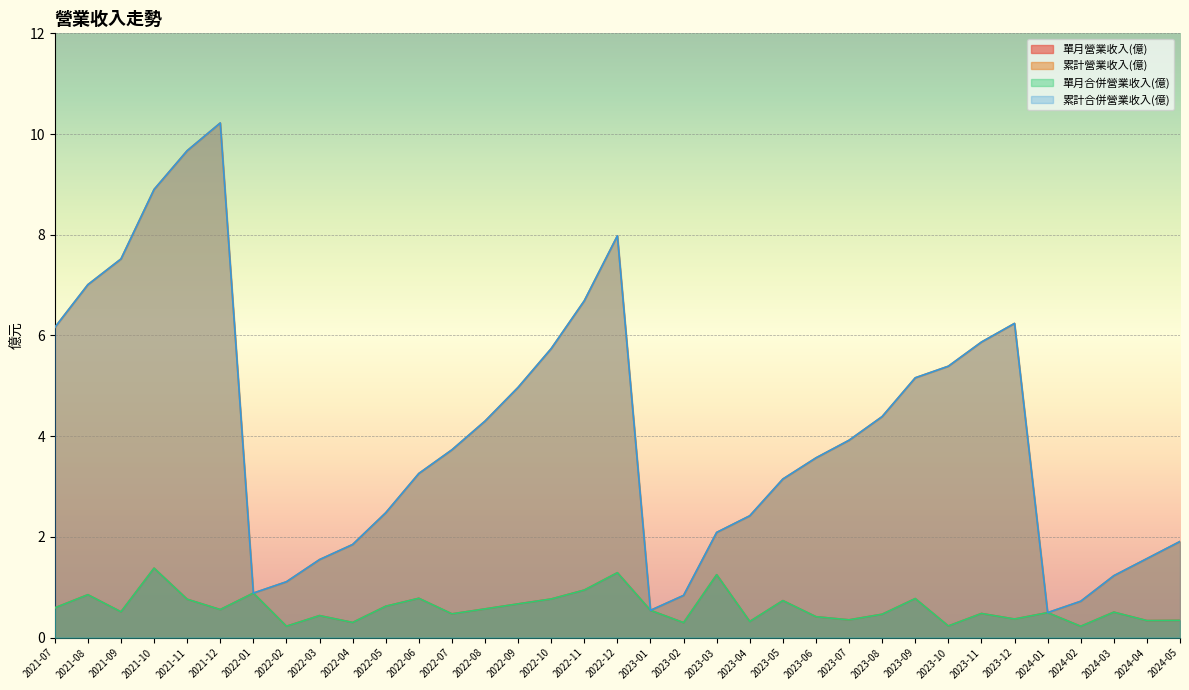

What are all the series names shown in the legend?

單月營業收入(億), 累計營業收入(億), 單月合併營業收入(億), 累計合併營業收入(億)